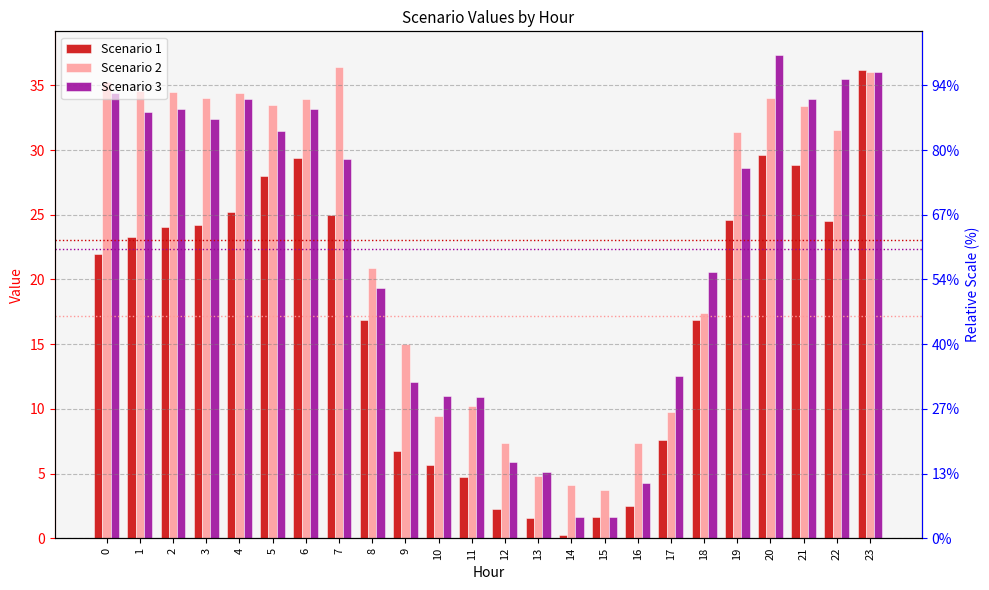

What is the minimum value shown in the chart?

0.3